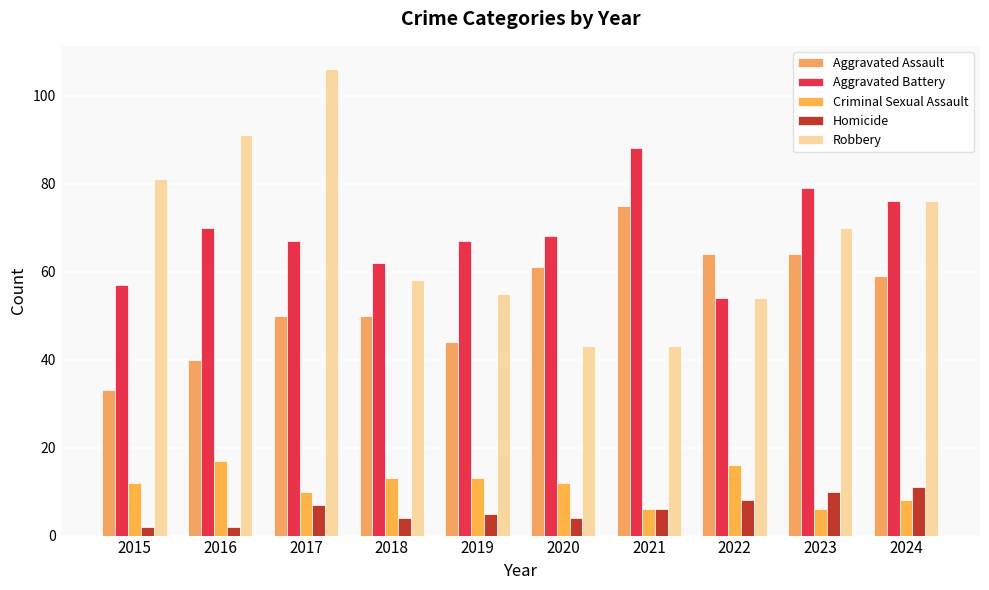

What is the value of the Aggravated Assault bar at the 7th from the left?

75